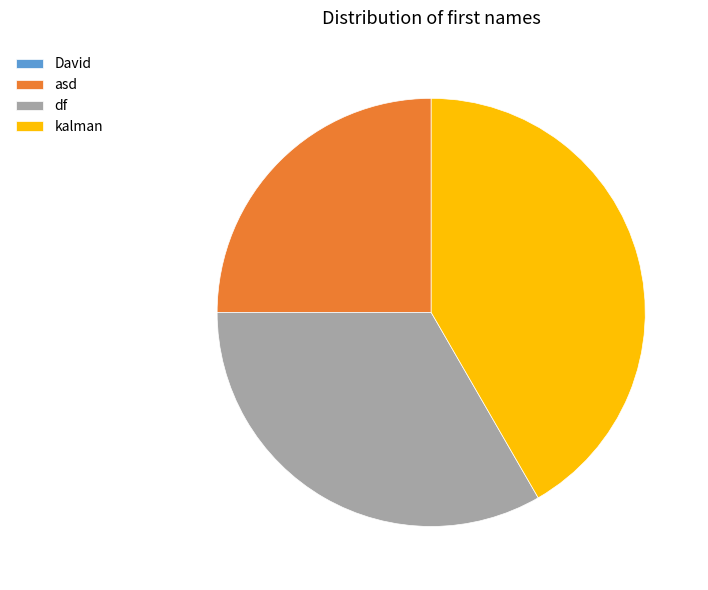

Is it true that kalman is 53% of the pie?

False